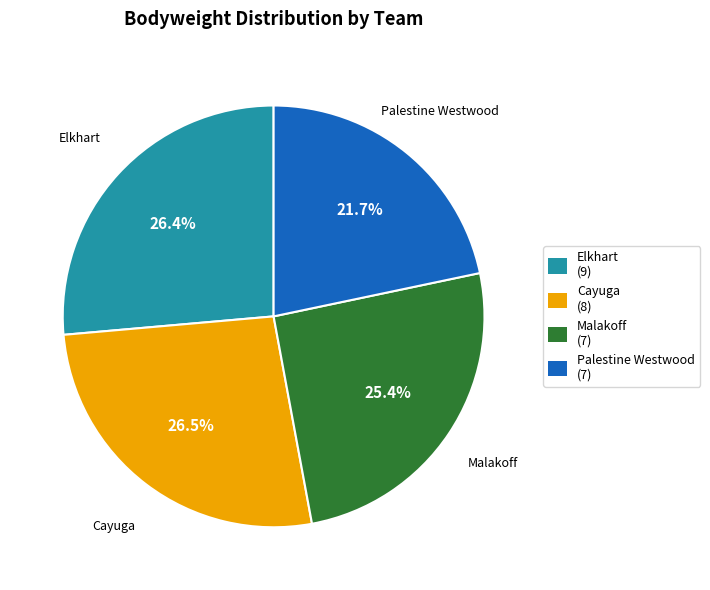

What percentage is NOT represented by Cayuga?

73.5%